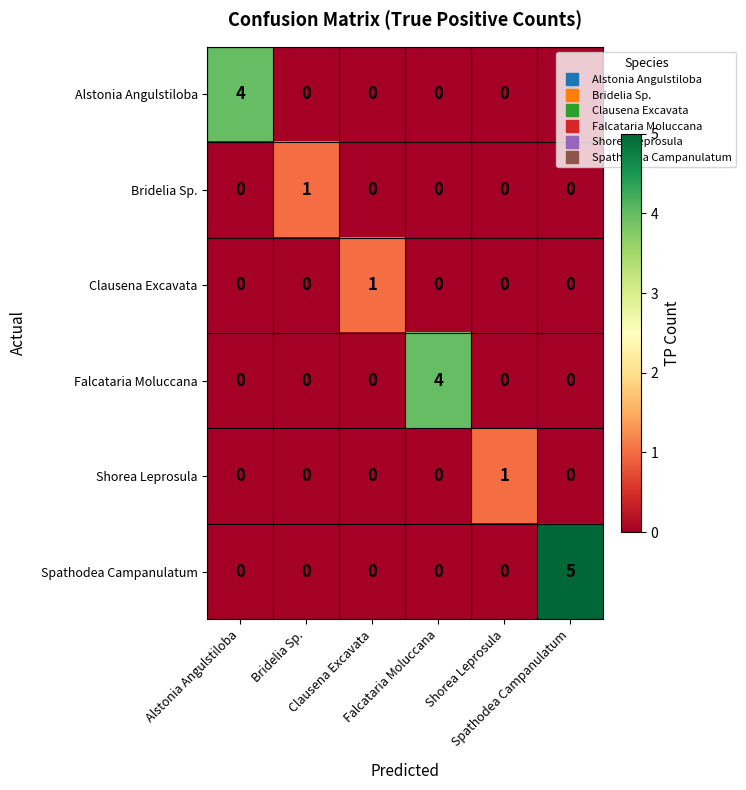

What is the total value across all series at Spathodea Campanulatum?

5